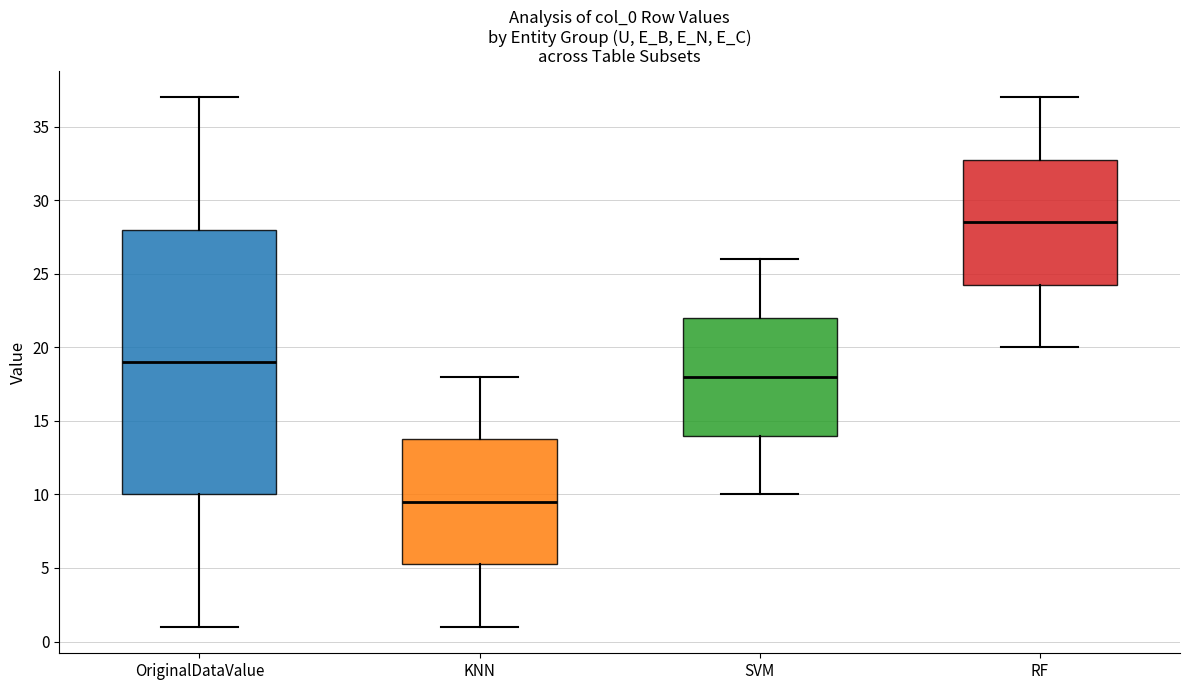

Reading left to right, transcribe this box plot: for each box, give where its median line is, the range the box spans, and where its two whiskers end, as read against the y-axis. The values are not printed on the chart, so give them approximately, as read against the axis.

OriginalDataValue: median 19.0, box 10.0 to 28.0, whiskers 1.0 to 37.0
KNN: median 9.5, box 5.5 to 14.0, whiskers 1.0 to 18.0
SVM: median 18.0, box 14.0 to 22.0, whiskers 10.0 to 26.0
RF: median 28.5, box 24.5 to 33.0, whiskers 20.0 to 37.0